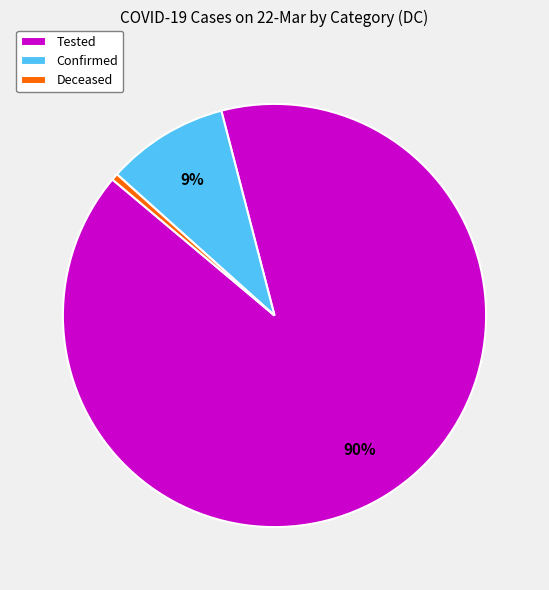

Is there any slice that represents more than half of the pie?

Yes